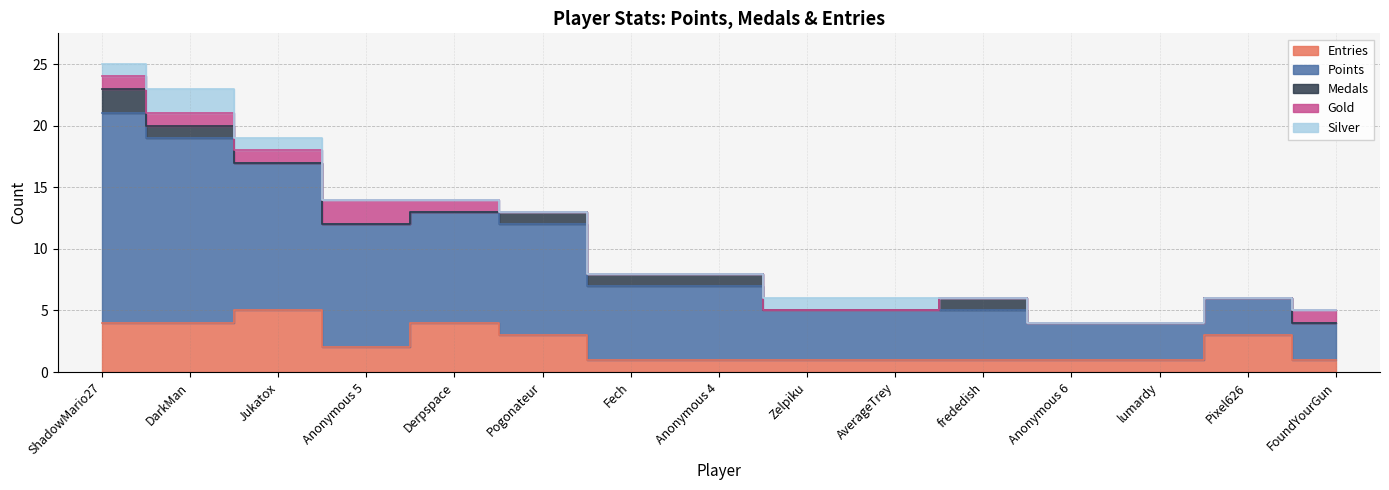

What is the value of the Entries point at the 12th from the left?

1